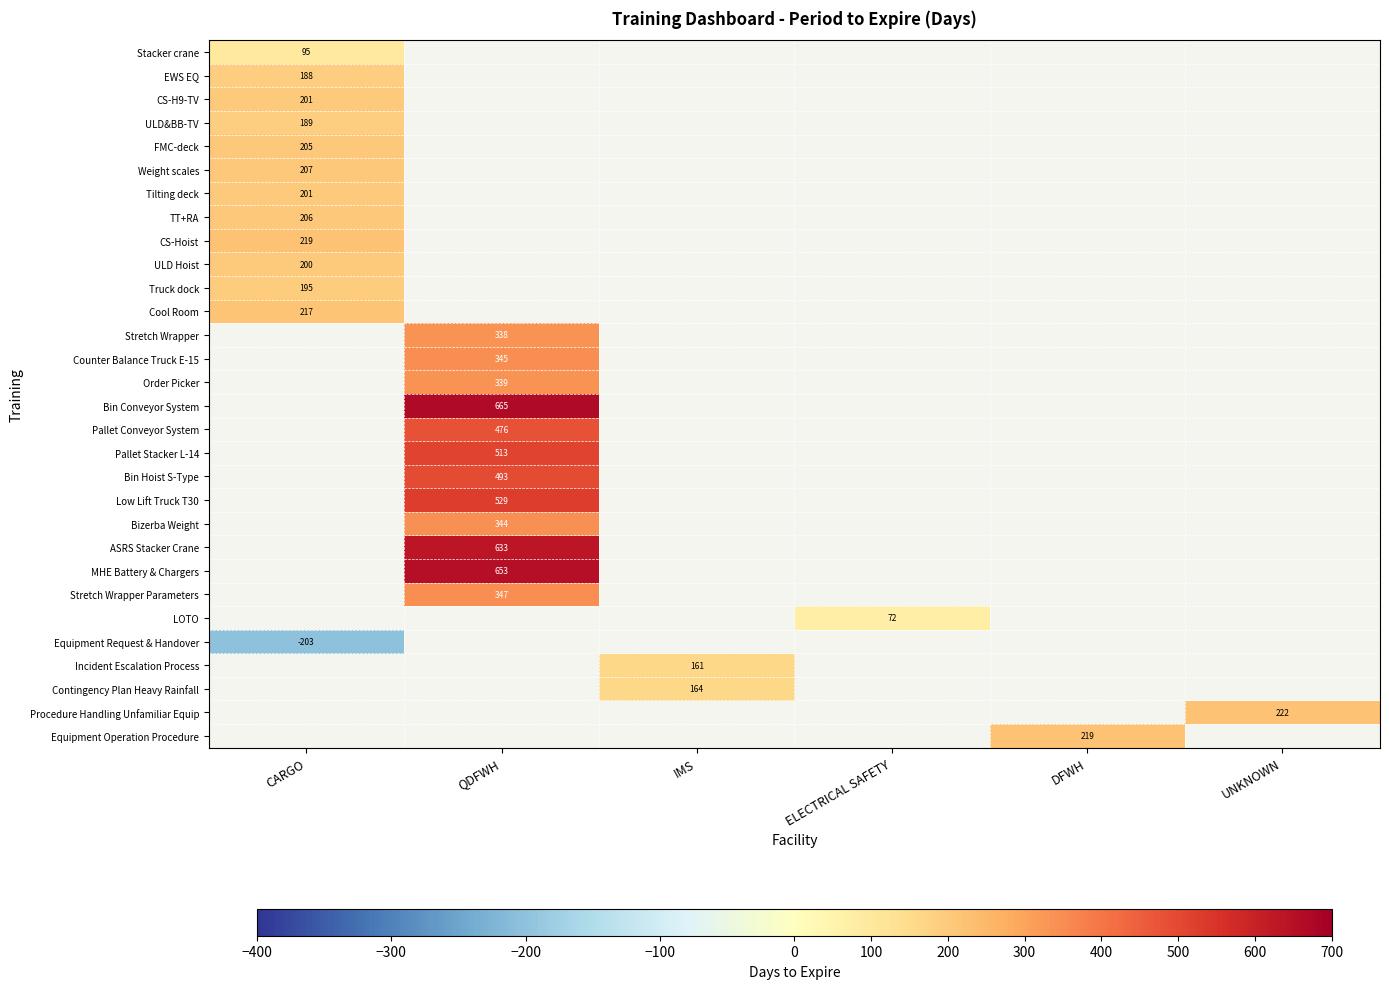

The ULD Hoist series shows 128 at CARGO. True or false?

False